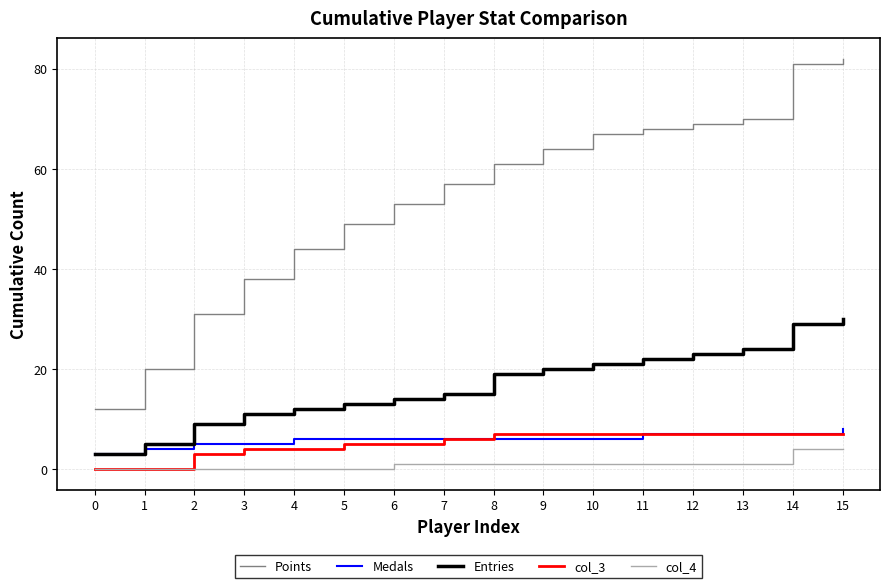

What is the difference between the maximum and minimum values in the Entries series?

27